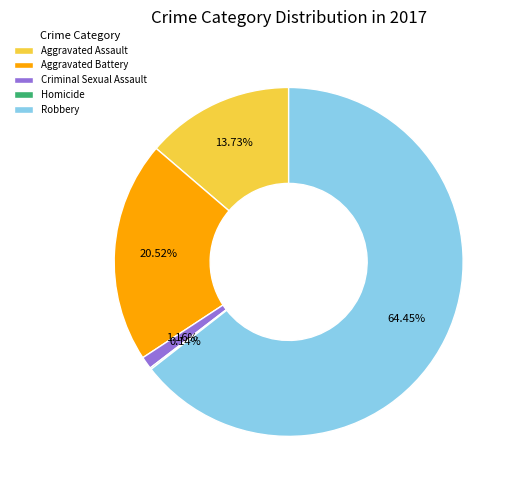

Is there a majority slice in this chart?

Yes